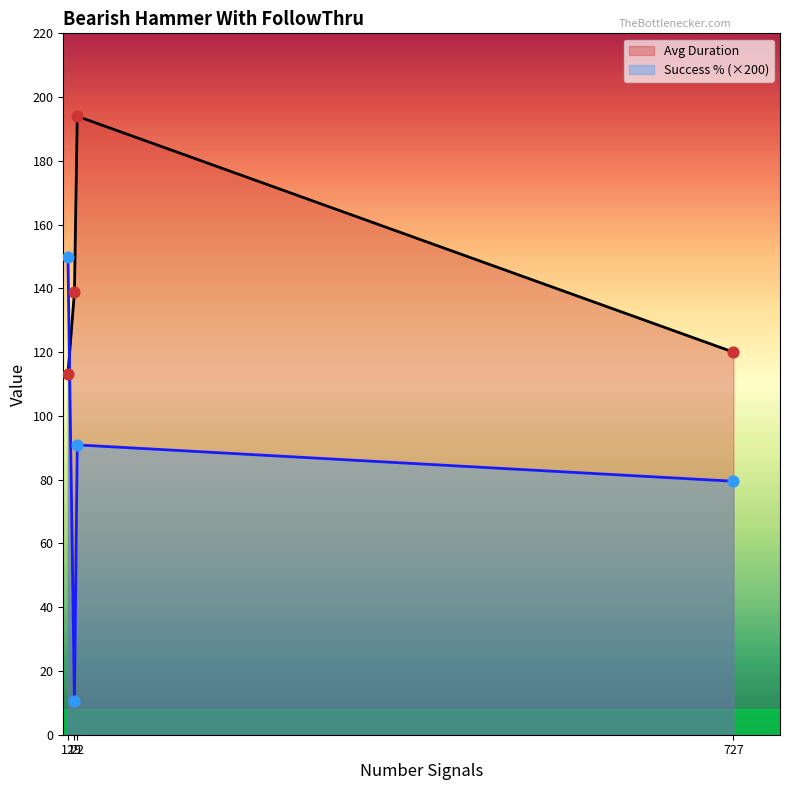

Which series has the largest range (max minus min)?

Success % (×200)